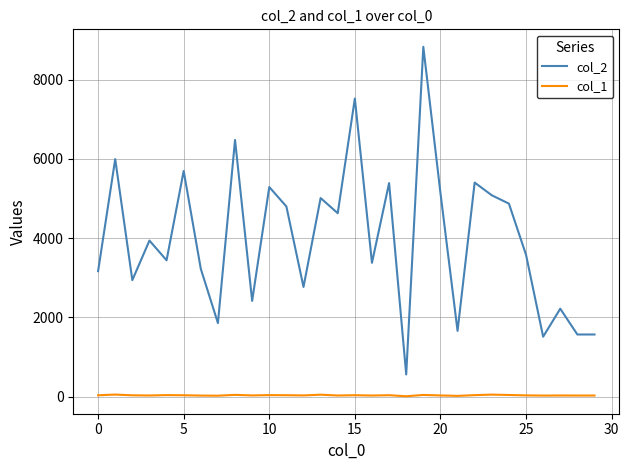

What is the difference between the second highest and minimum values in the col_2 series?

6960